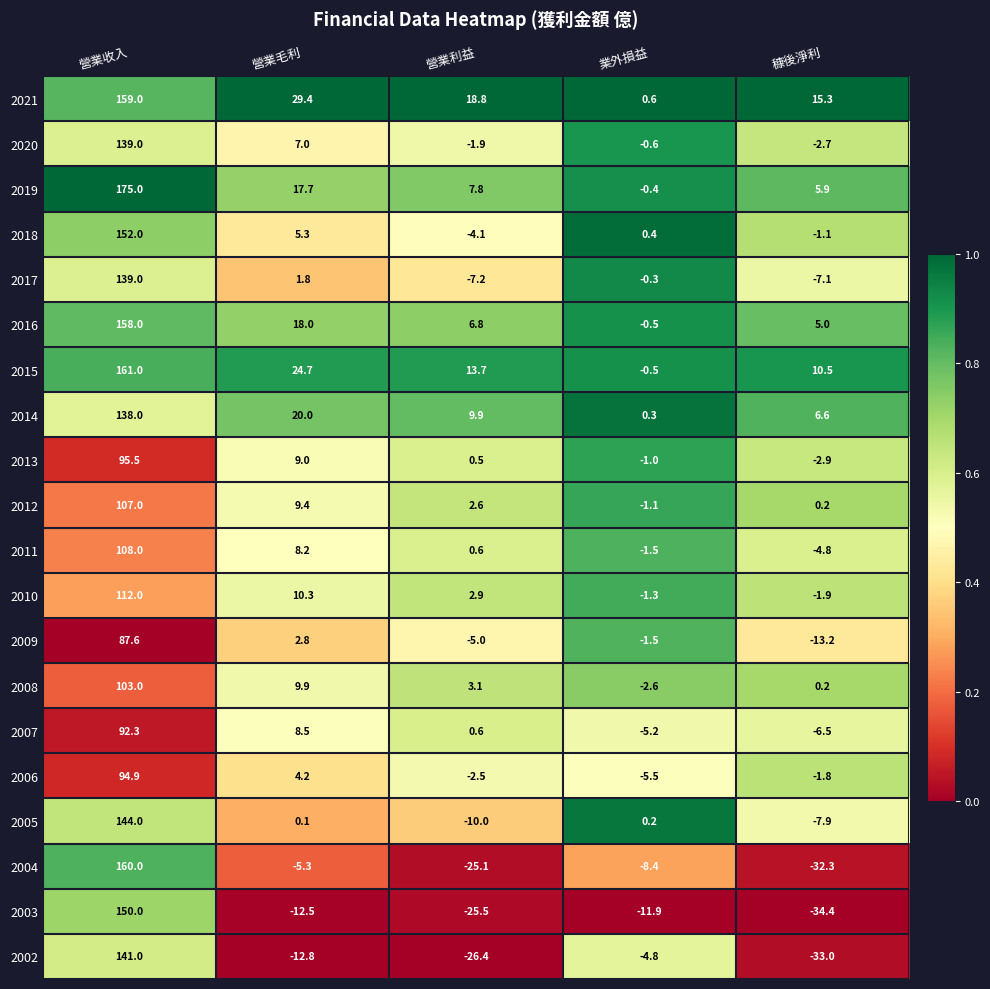

At which label is 2020 closest to 68?

營業毛利